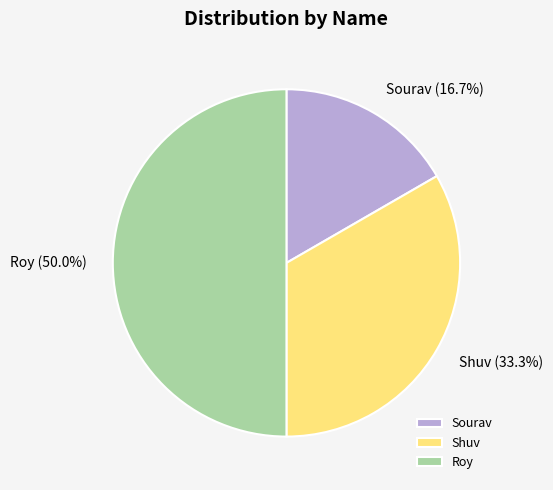

Combined, do Shuv and Roy account for over 50%?

Yes